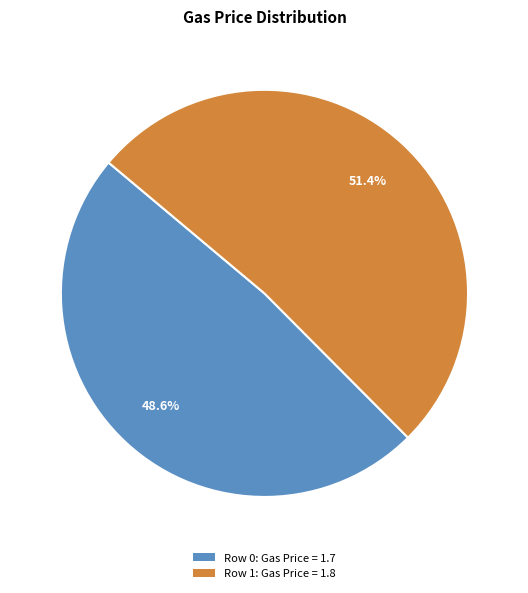

Is there any slice that represents more than half of the pie?

Yes